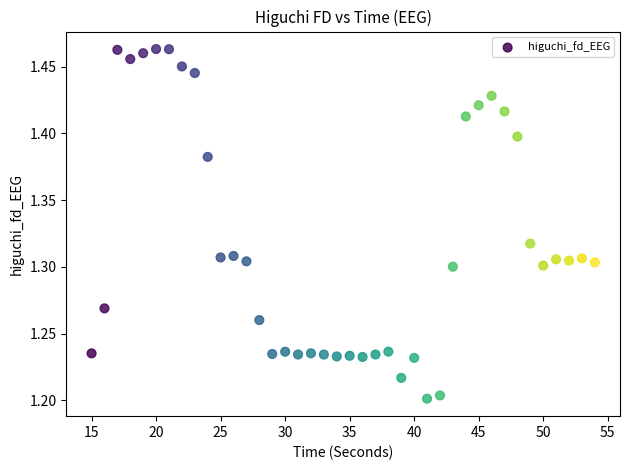

What is the range of X values (max minus min)?

39.0